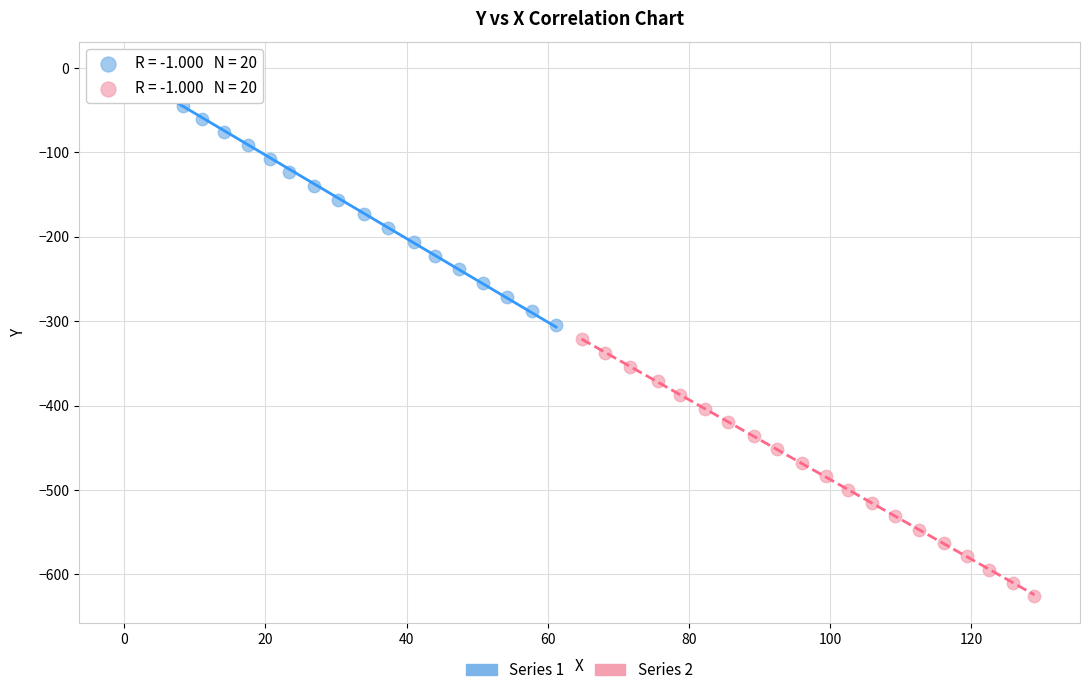

Which series reaches the minimum Y coordinate?

Series 2